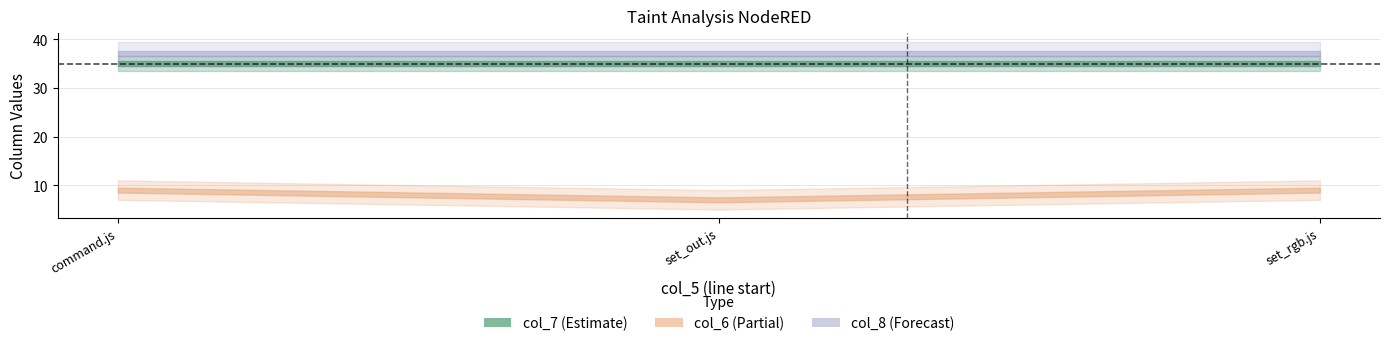

Rank the categories by col_7 value from lowest to highest.

command.js, set_out.js, set_rgb.js